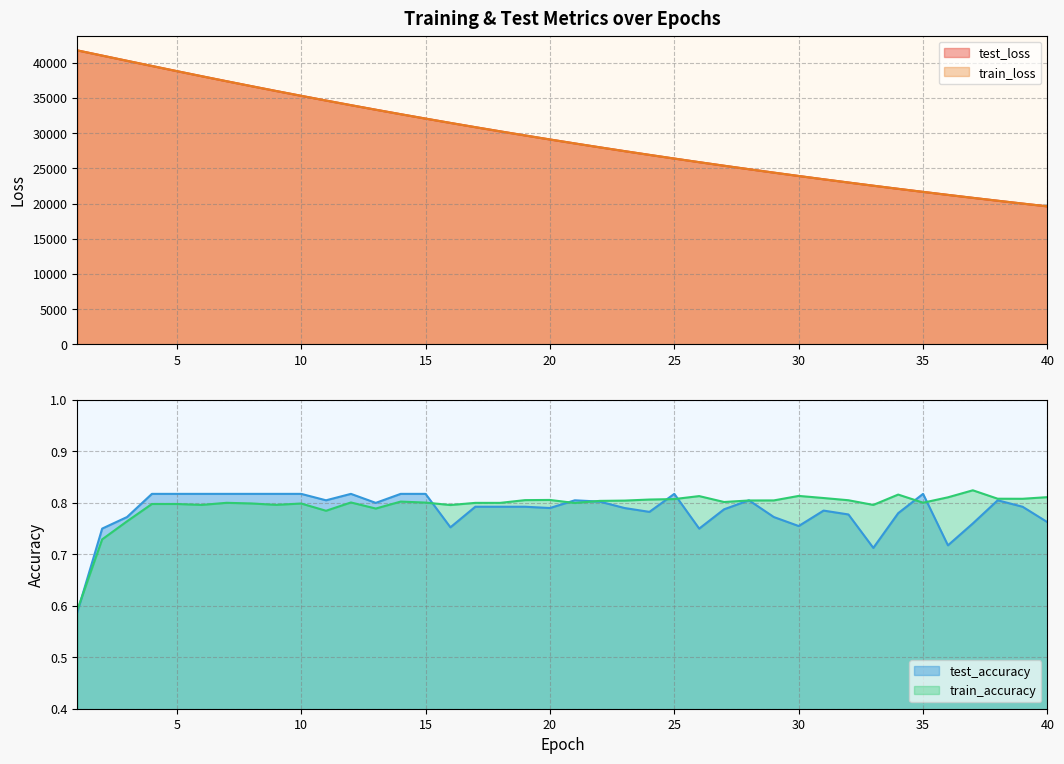

Where is test_accuracy nearest to the value 0?

1